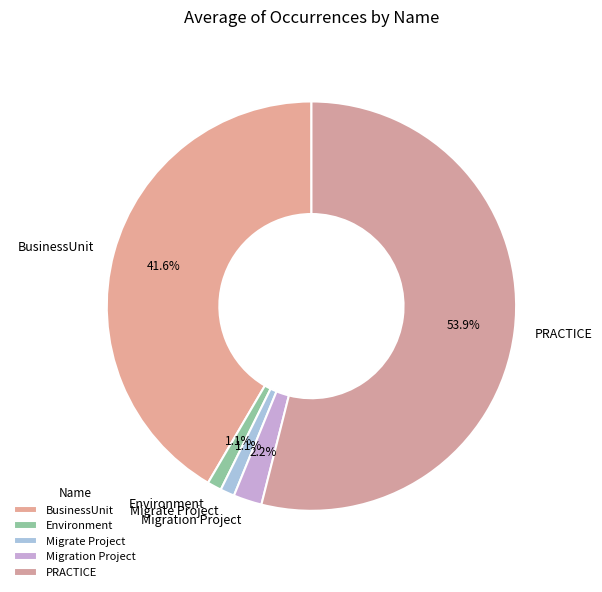

Which category accounts for the majority?

PRACTICE